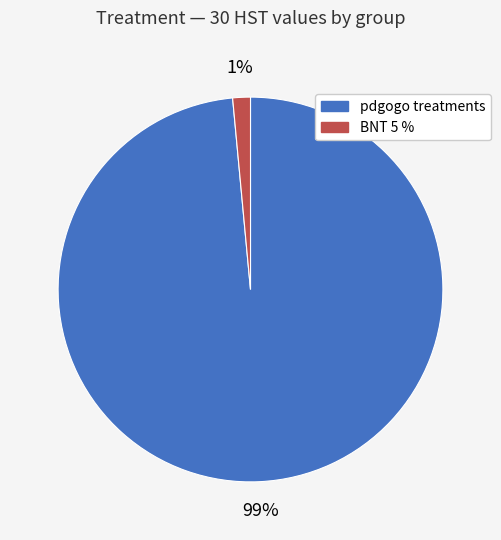

Is the sum of BNT 5 % and pdgogo treatments greater than half?

Yes